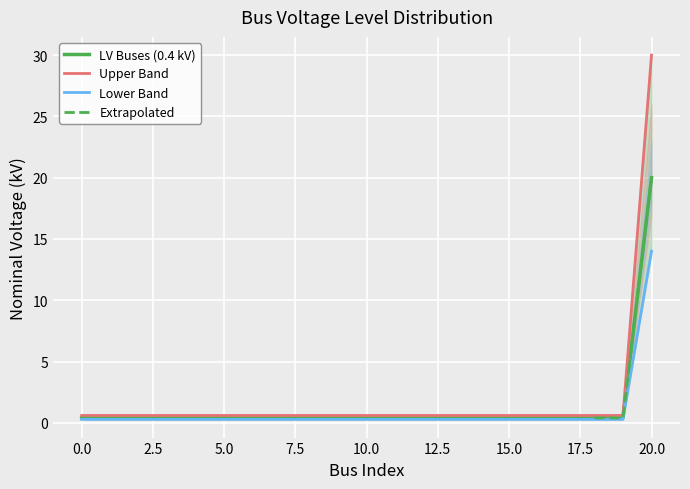

What is the sum of all values?

28.0